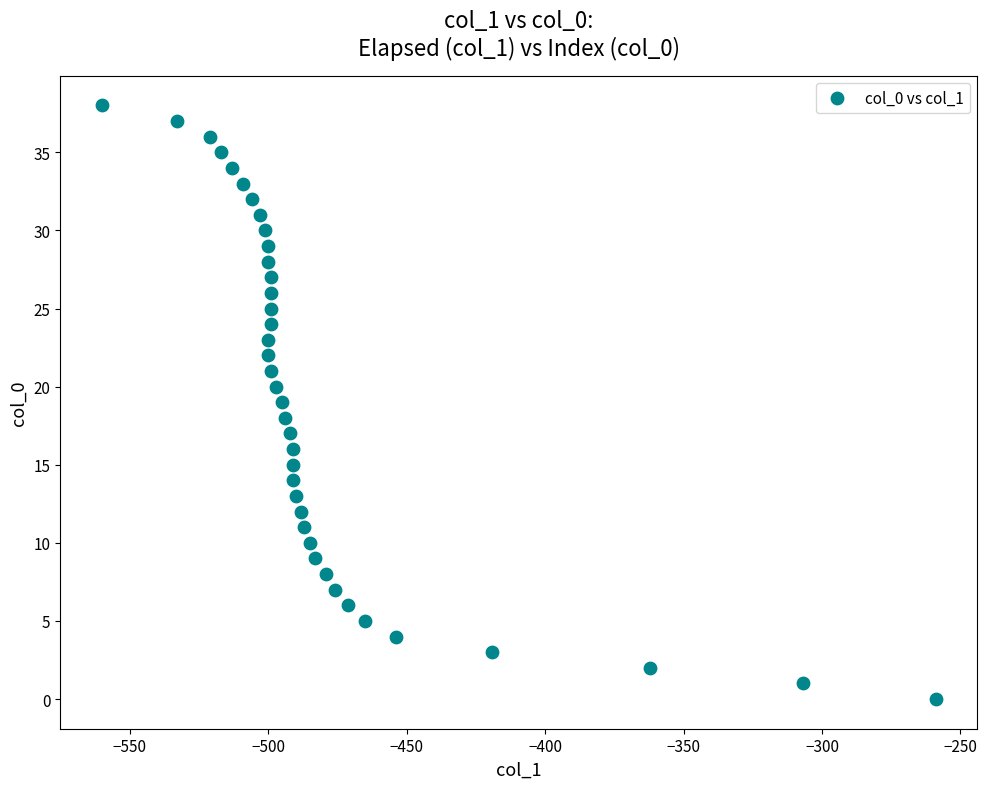

What is the range of Y values (max minus min)?

38